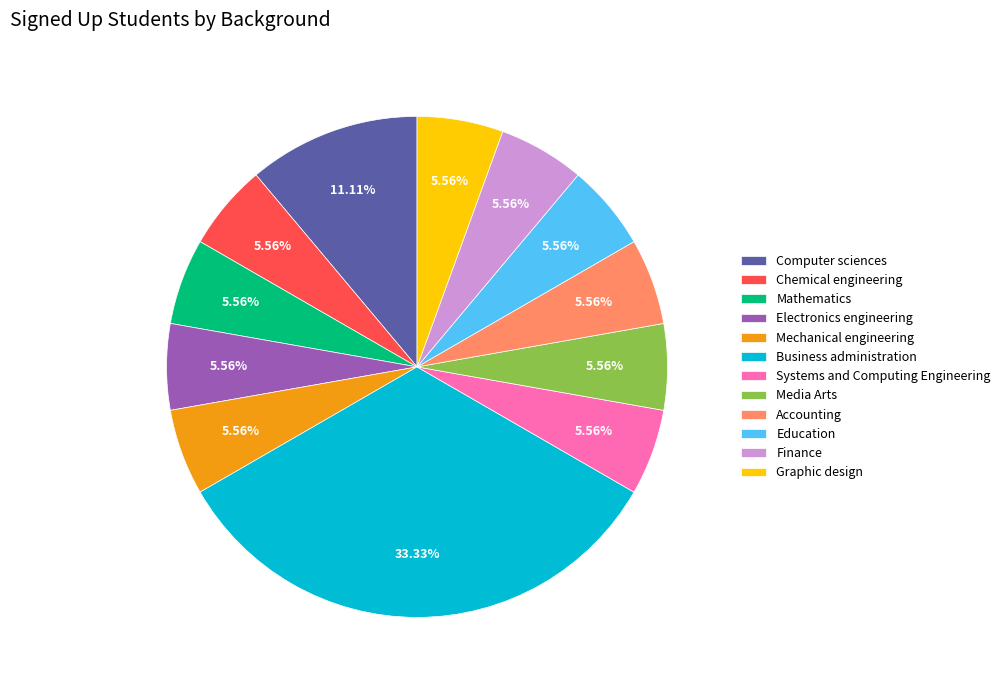

To the nearest percent, what is the difference between the largest and smallest slice percentages?

28%